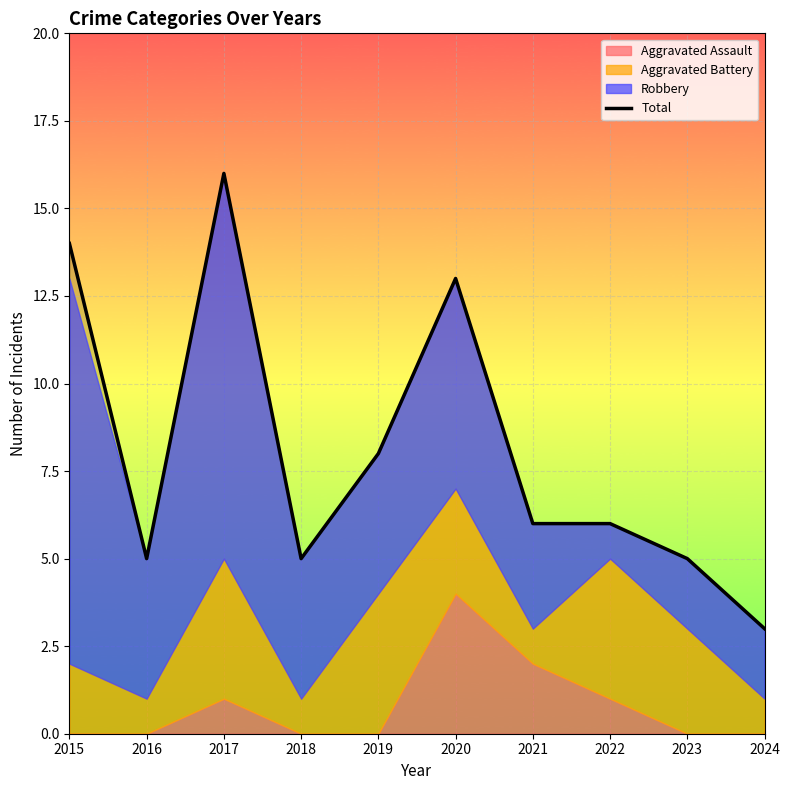

The value at 2018 is 3. True or false?

False